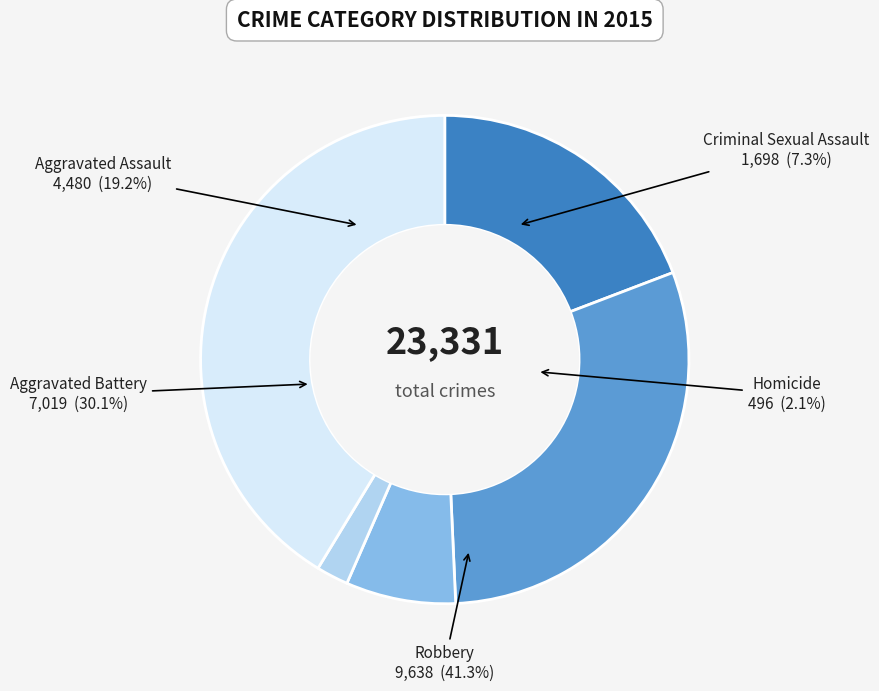

The Criminal Sexual Assault slice represents 7% of the pie. True or false?

True